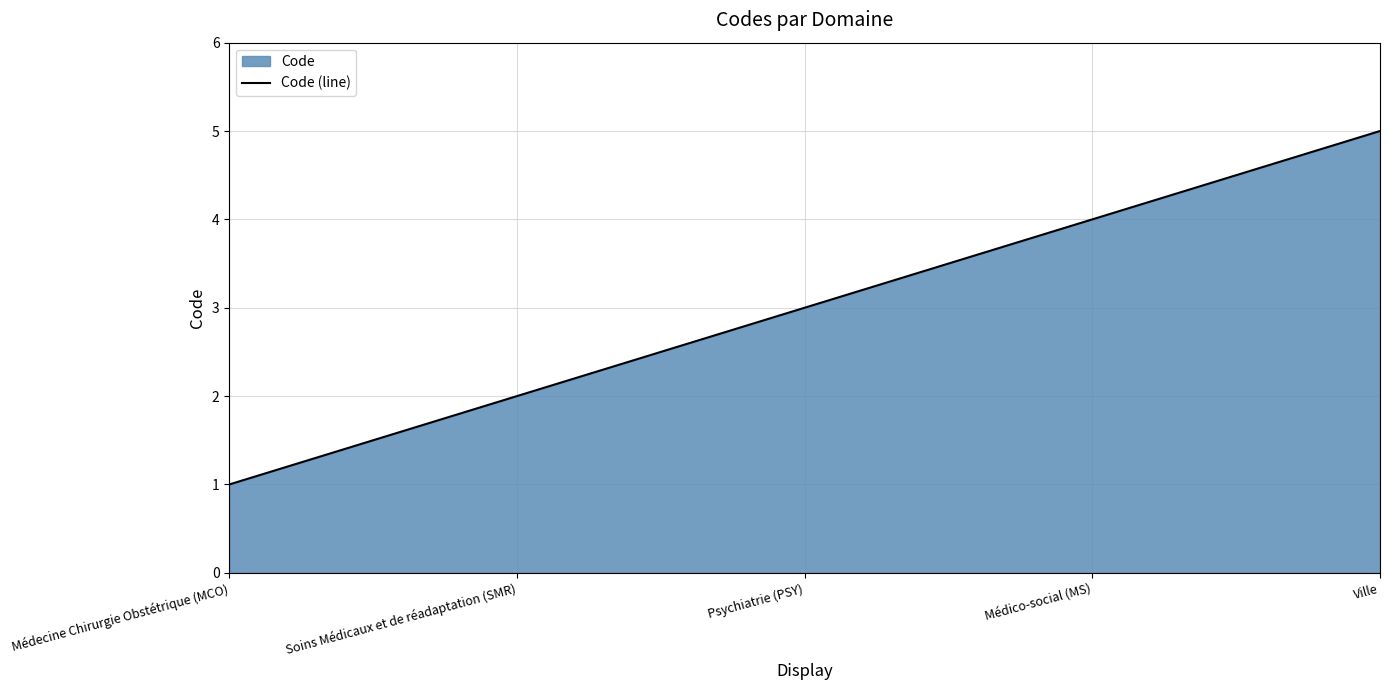

The chart shows a value of 3 at Psychiatrie (PSY). True or false?

True